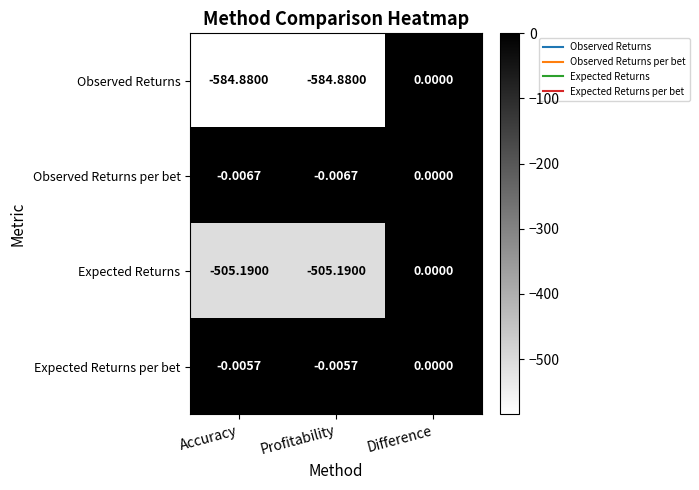

Which series has the largest total across all categories?

Expected Returns per bet